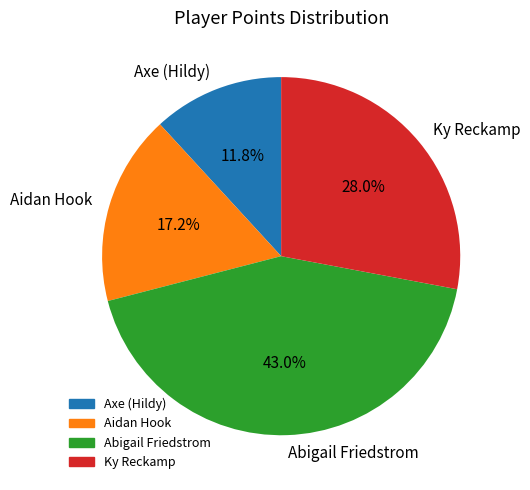

To the nearest percent, what is the difference between the Axe (Hildy) and Ky Reckamp slice percentages?

16%